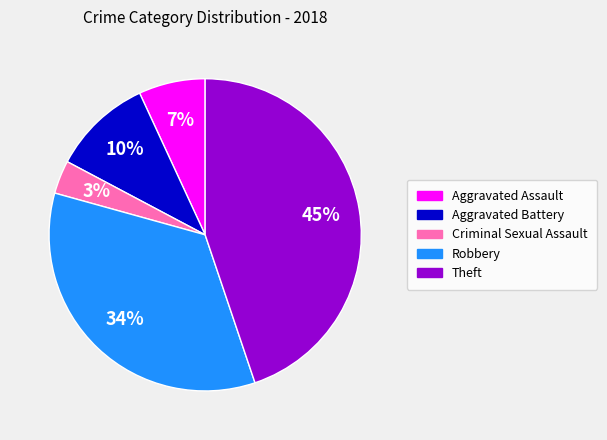

The Aggravated Battery slice represents 1% of the pie. True or false?

False